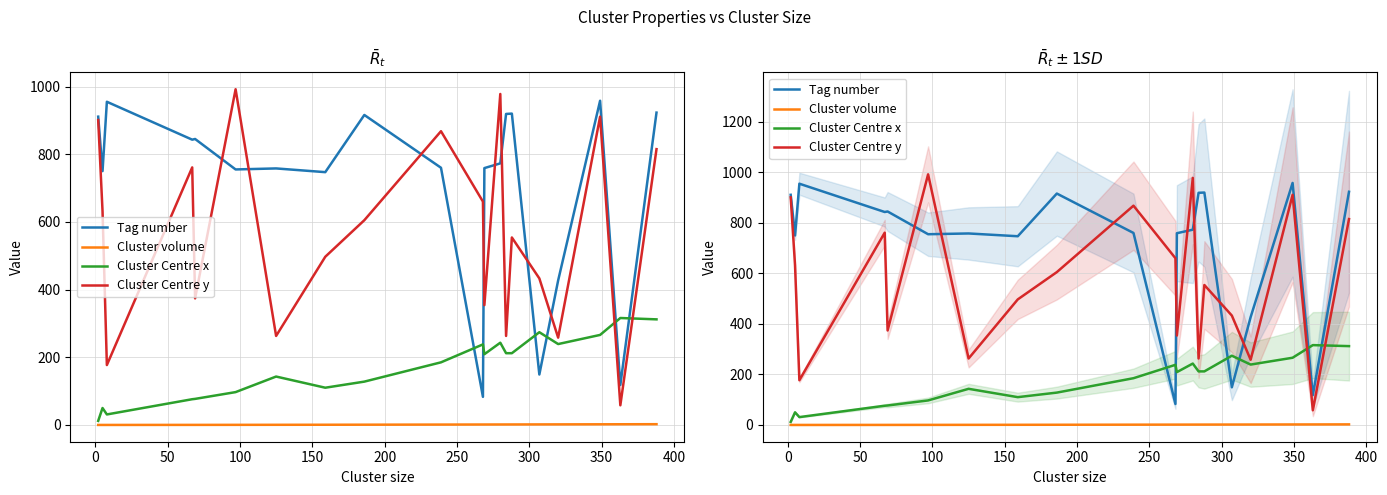

How many values in the Tag number series are below 773?

10